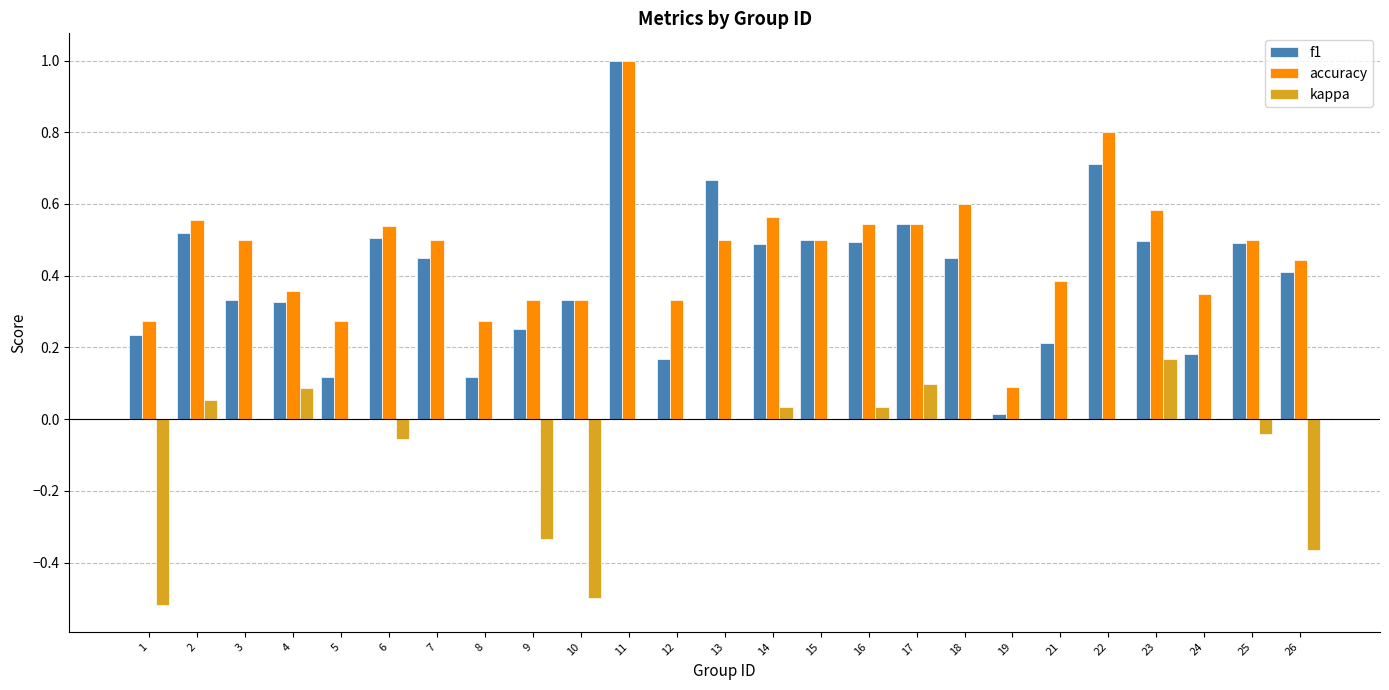

True or false: accuracy has a value of 0.5 at 13.

True